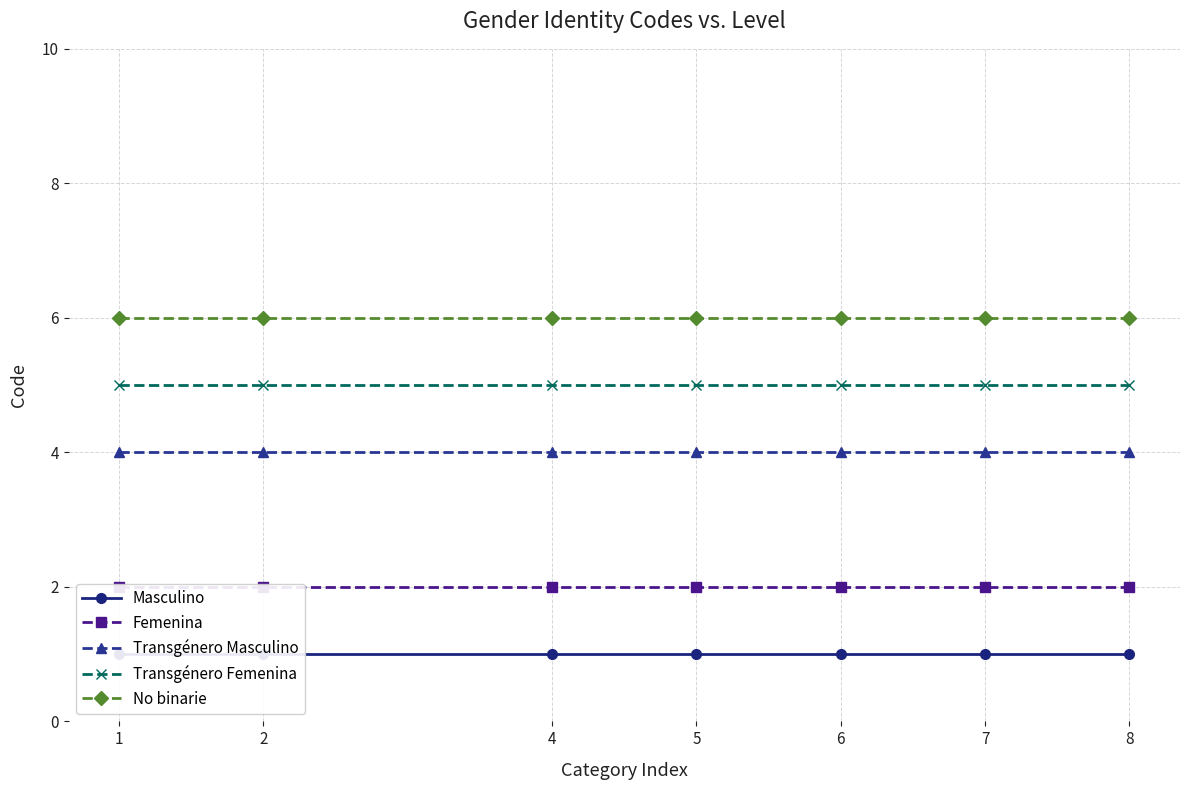

What is the maximum value for Masculino?

1